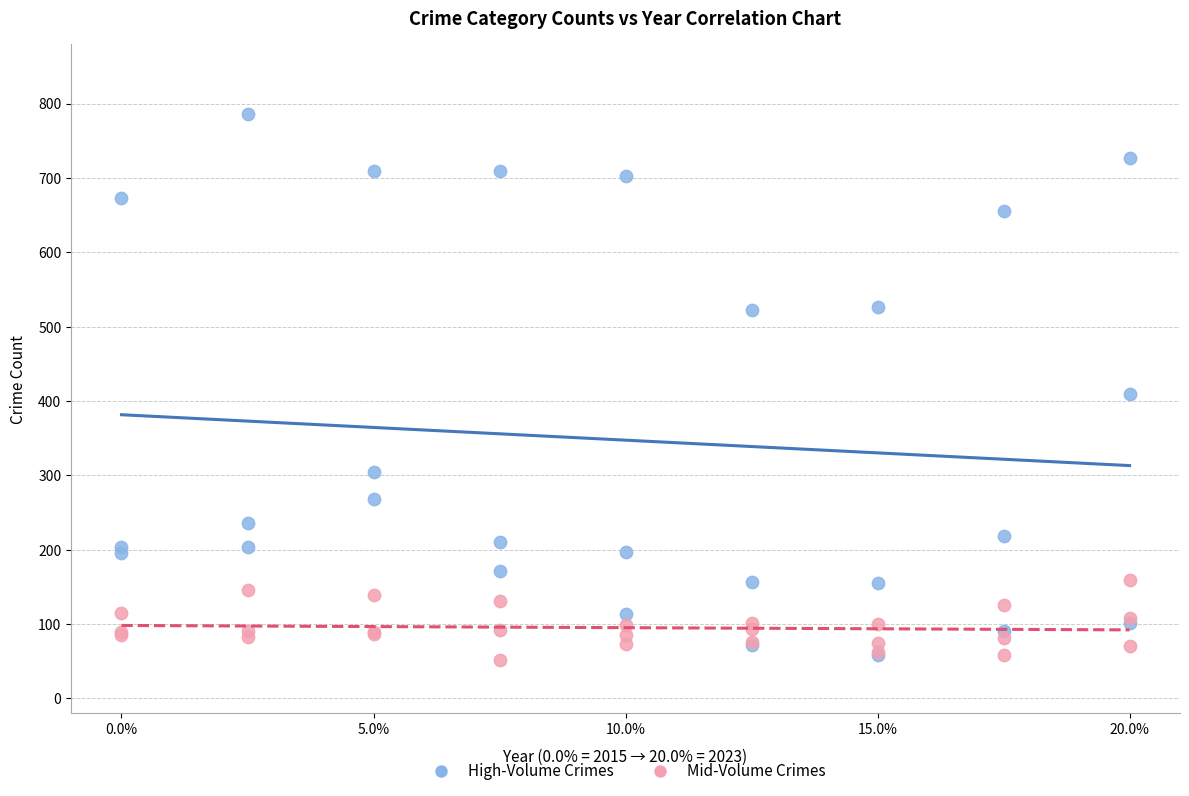

Across all series, what Y value is closest to 419?

409